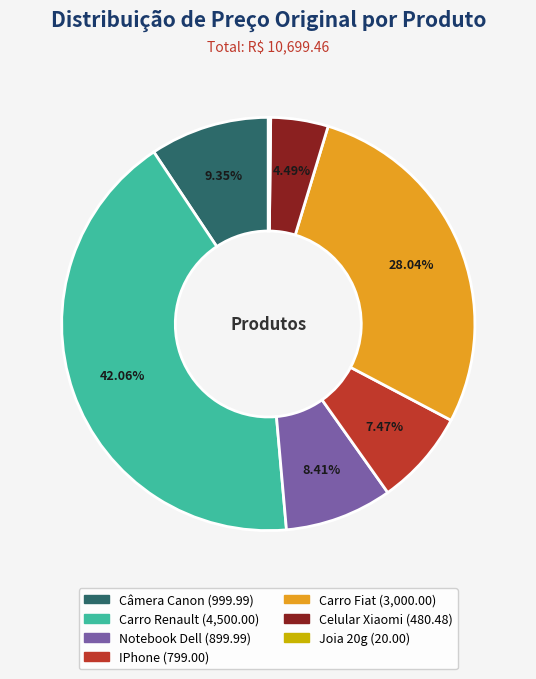

What is the largest slice in the pie chart?

Carro Renault